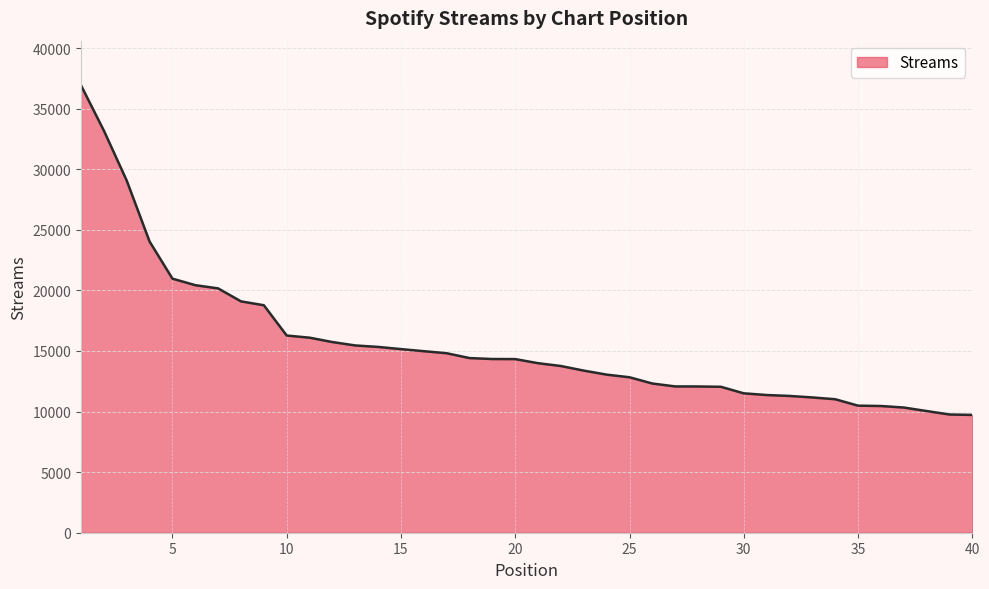

What is the sum of all values?

622244